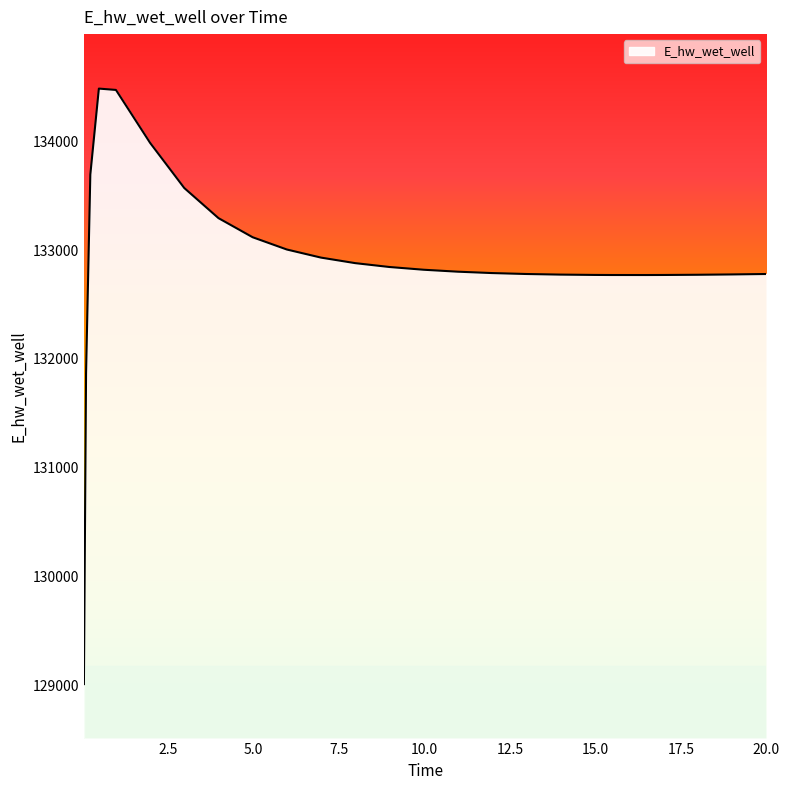

What is the greatest value displayed?

134481.6